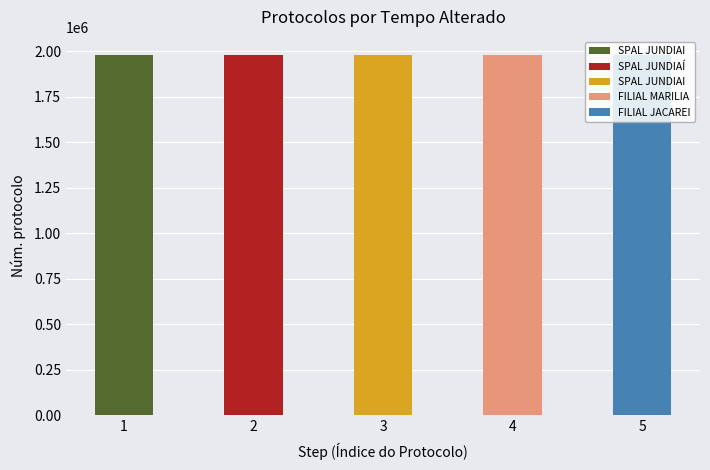

Are the bars grouped side by side (vs. stacked)?

No